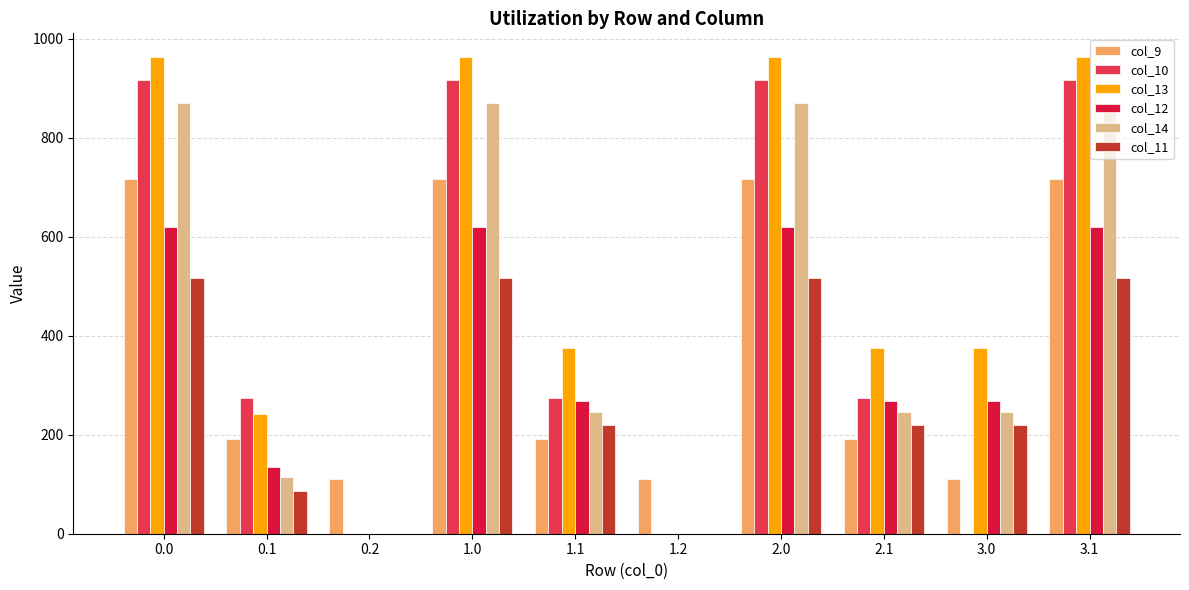

What is the highest value of the col_11 series?

516.8